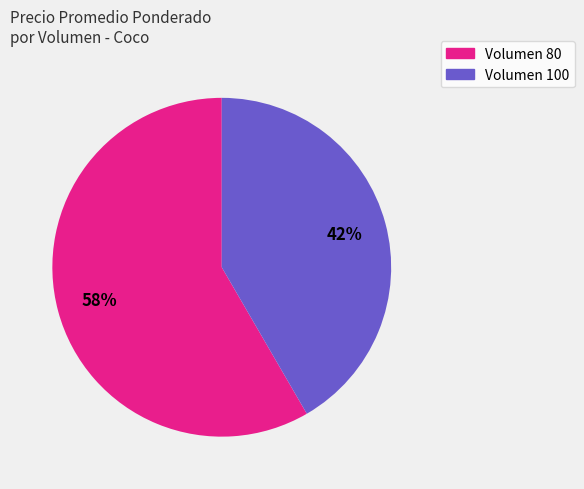

Is there any slice that represents more than half of the pie?

Yes